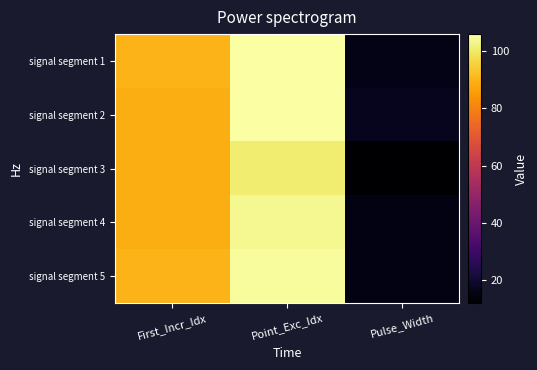

List the series in order of their peak value, highest first.

signal segment 1, signal segment 2, signal segment 5, signal segment 4, signal segment 3